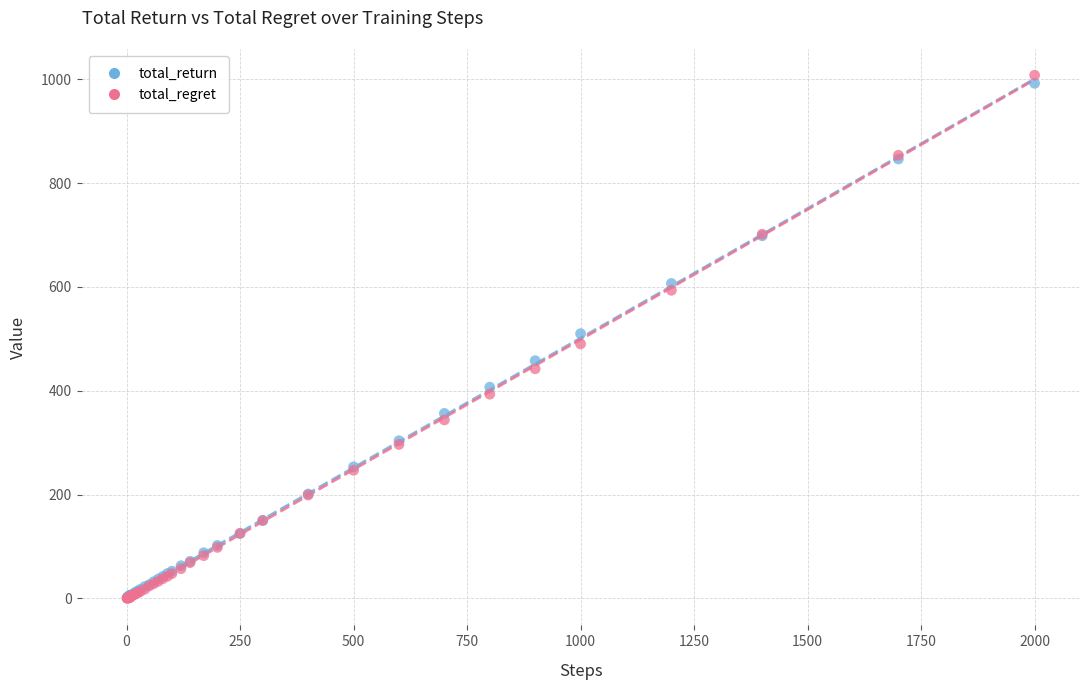

Which series has the widest spread of Y values?

total_regret